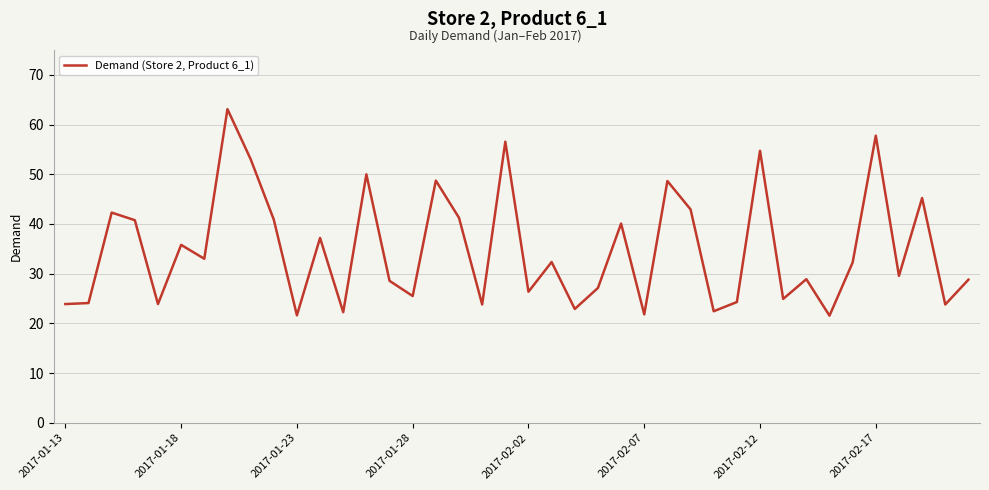

What is the smallest value displayed?

21.6